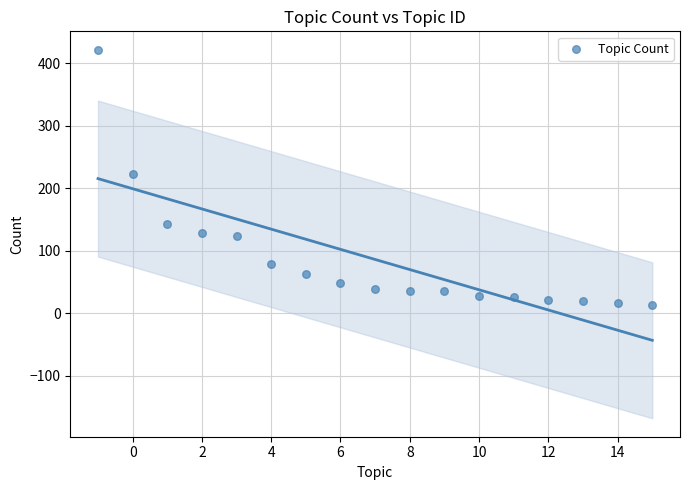

What is the range of X values (max minus min)?

16